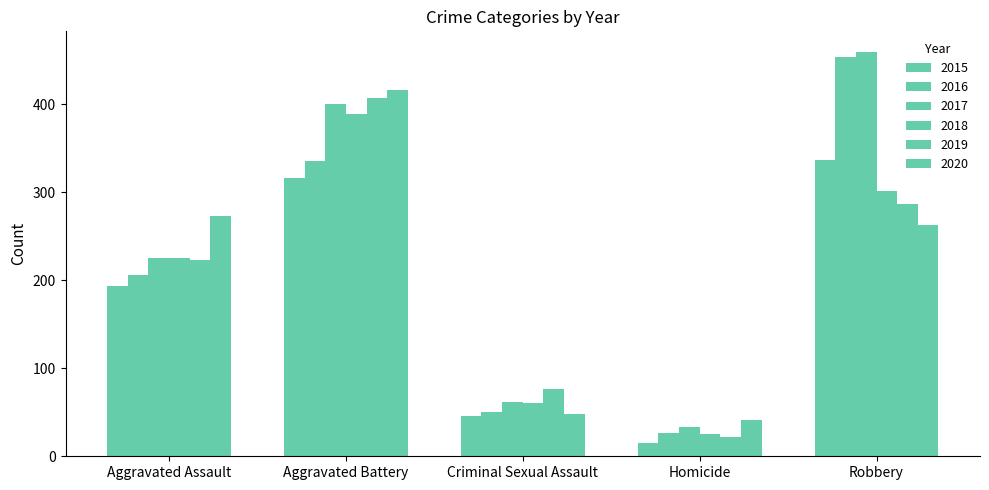

How many series are shown in this chart?

6